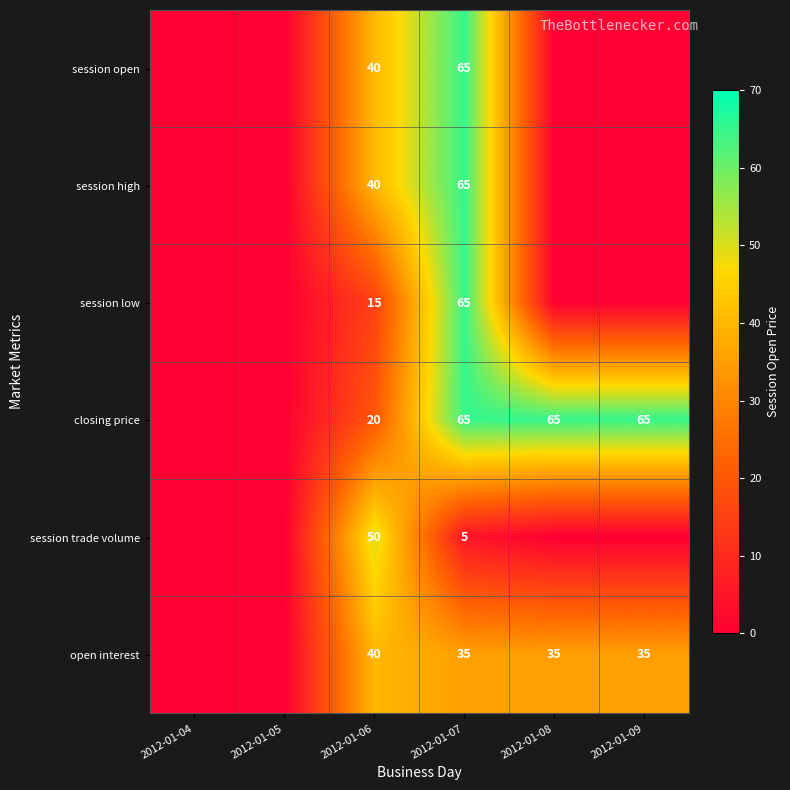

The value of closing price at 2012-01-08 is 65. True or false?

True